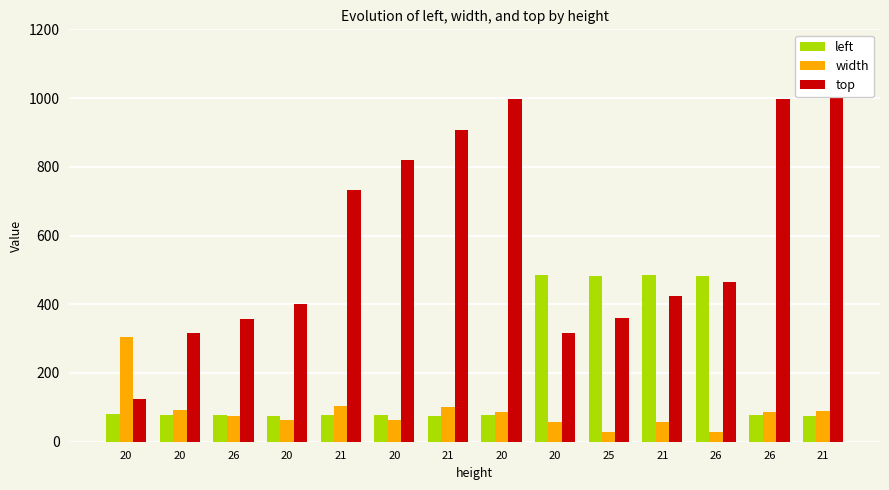

List the series in order of their peak value, lowest first.

width, left, top